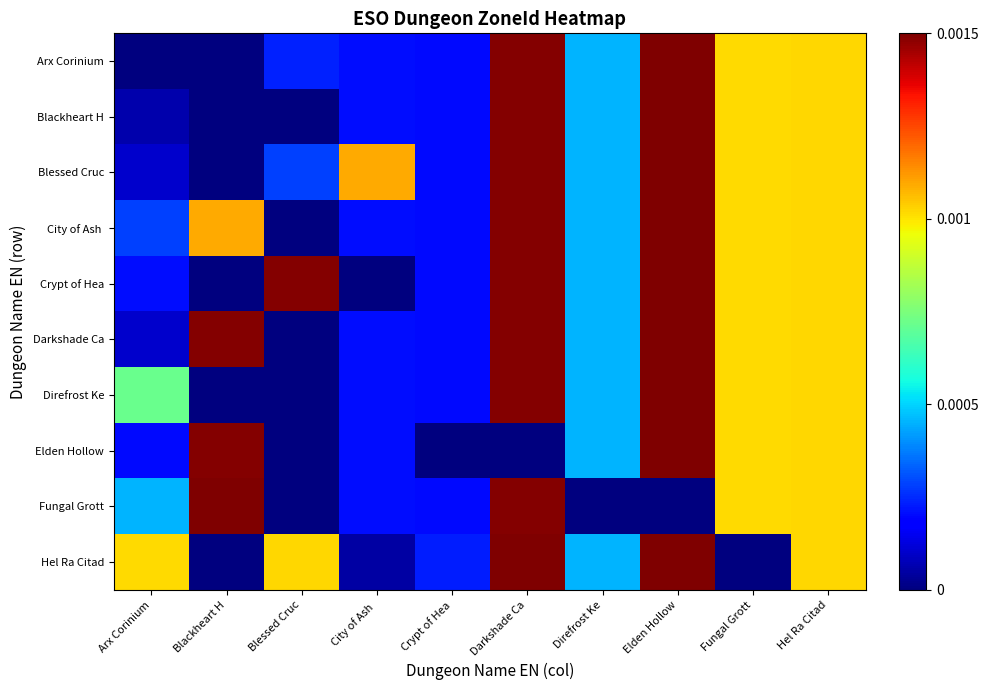

Between Crypt of Hea and Direfrost Ke, which is larger?

Direfrost Ke